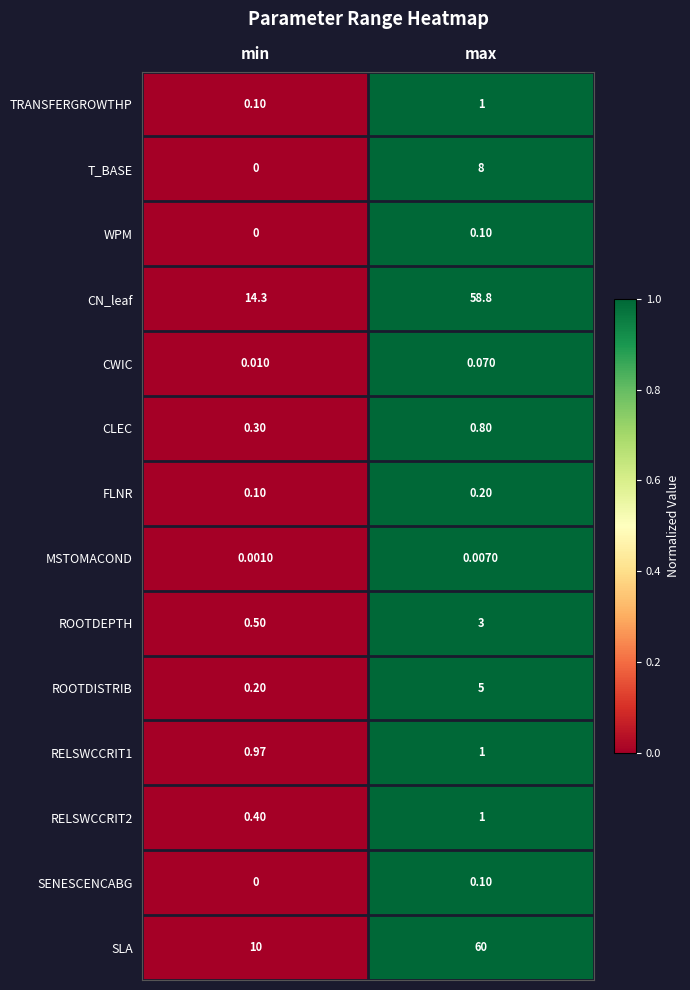

Which category has the highest value across all series?

max